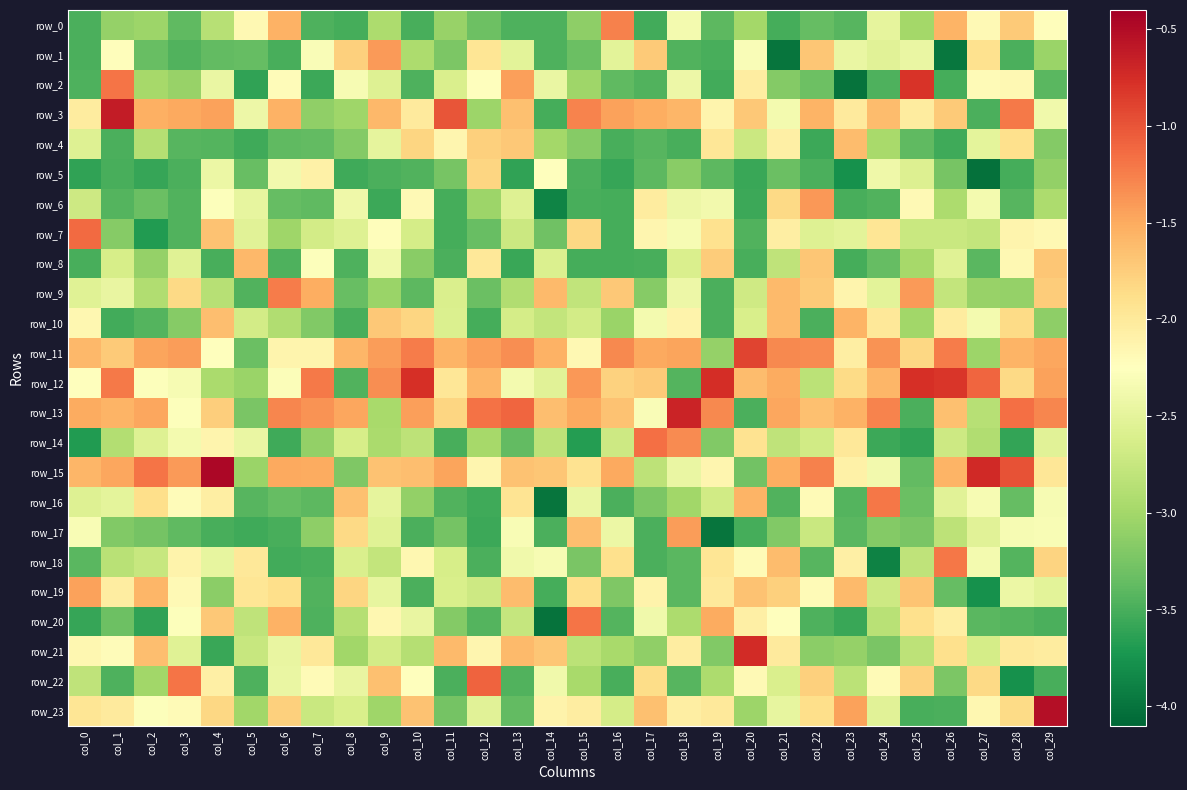

Between col_1 and col_2, which series saw the biggest shift?

row_2